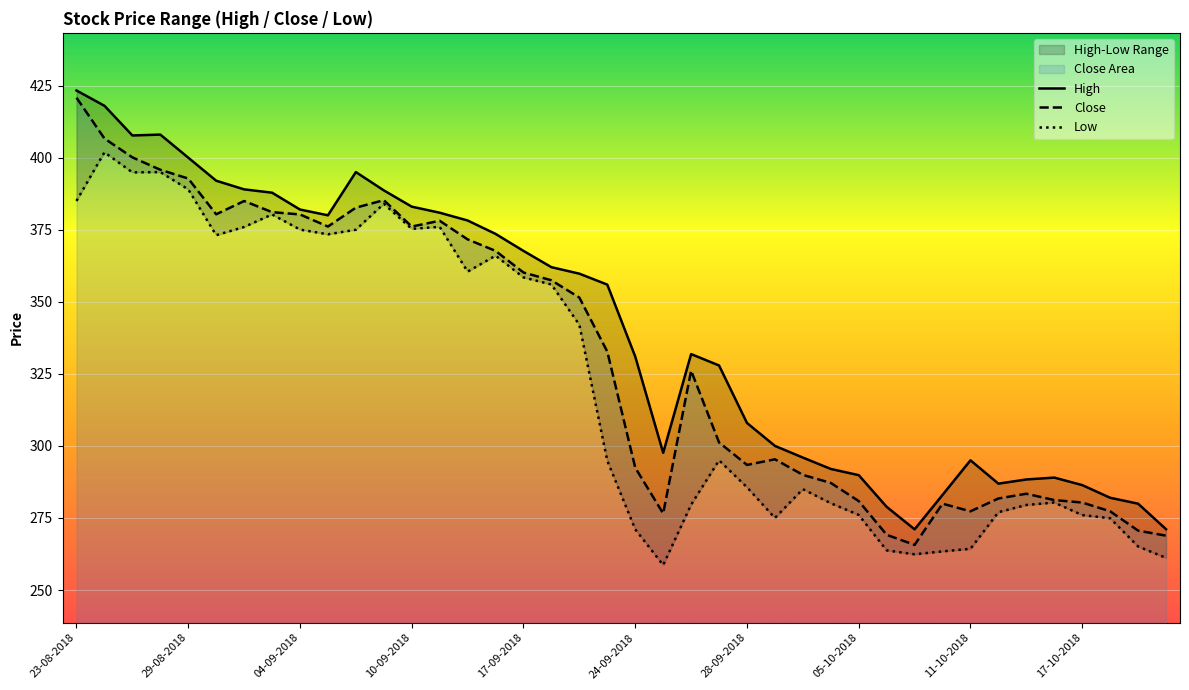

What is the maximum value shown in the chart?

423.3